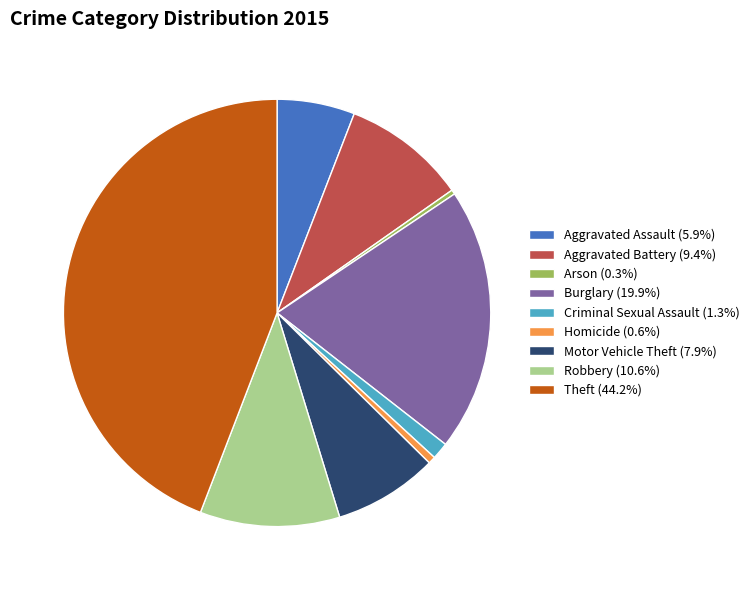

Does Aggravated Battery (9.4%) account for over 50% of the chart?

No